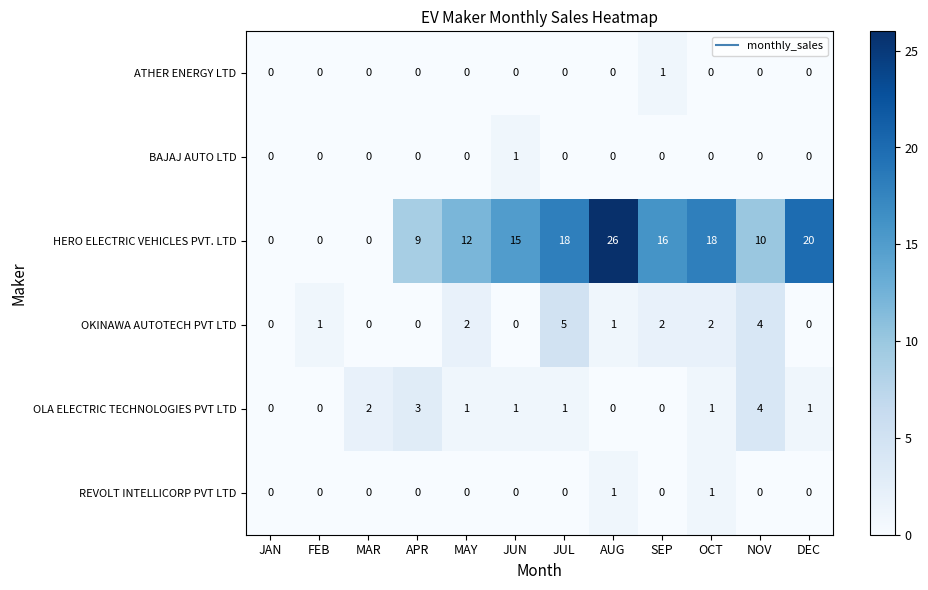

Which category has the highest value across all series?

AUG